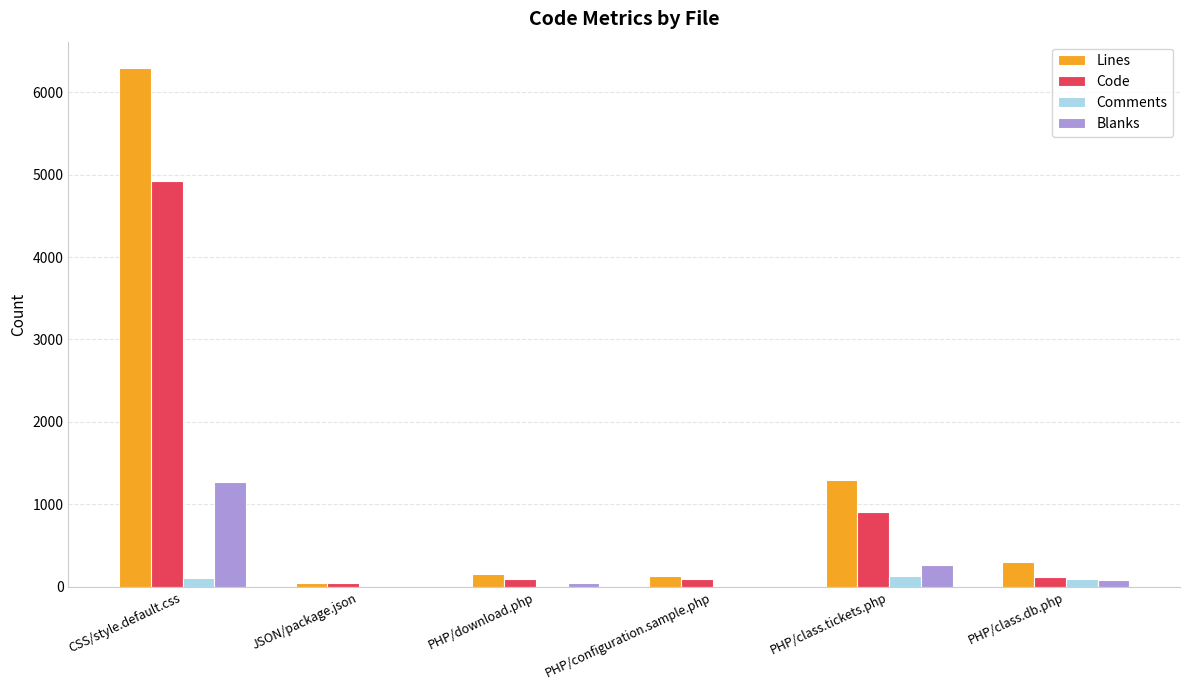

Which series changed the most between PHP/download.php and PHP/class.tickets.php?

Lines